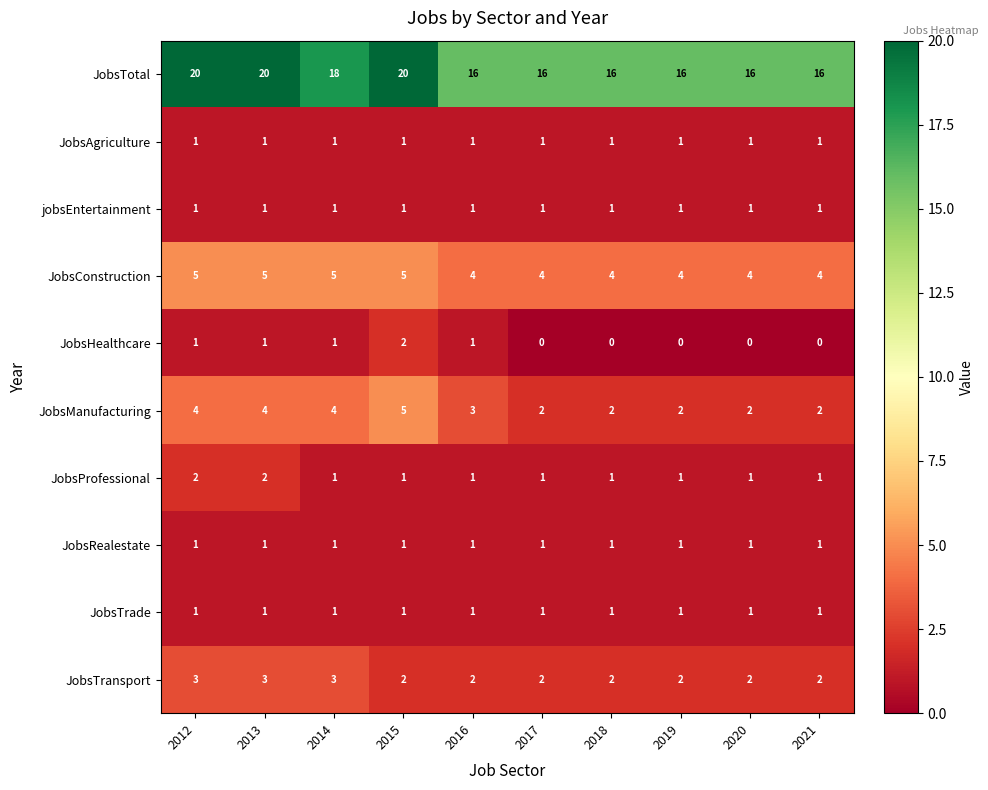

At how many categories does at least one series exceed 3?

10